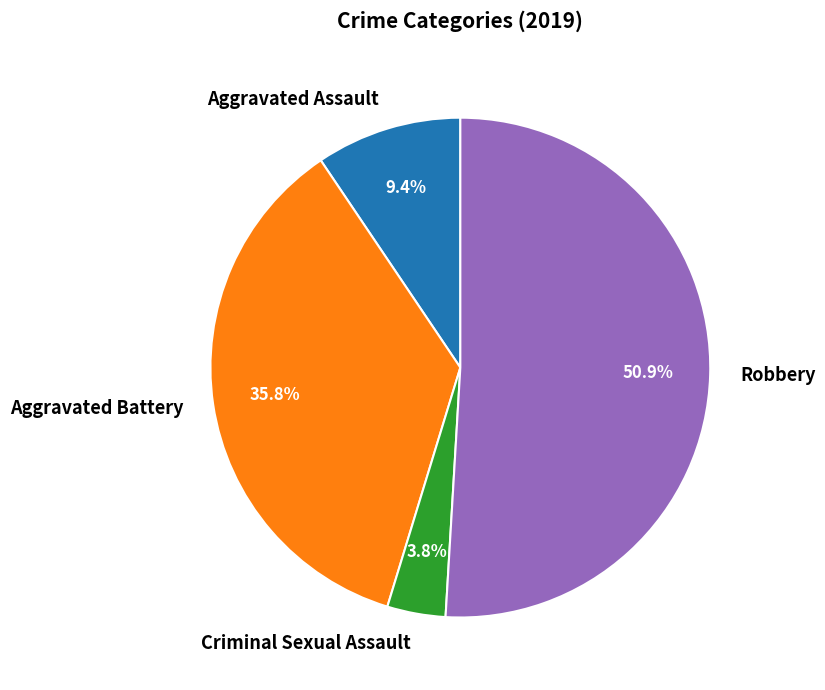

The Aggravated Battery slice represents 36% of the pie. True or false?

True